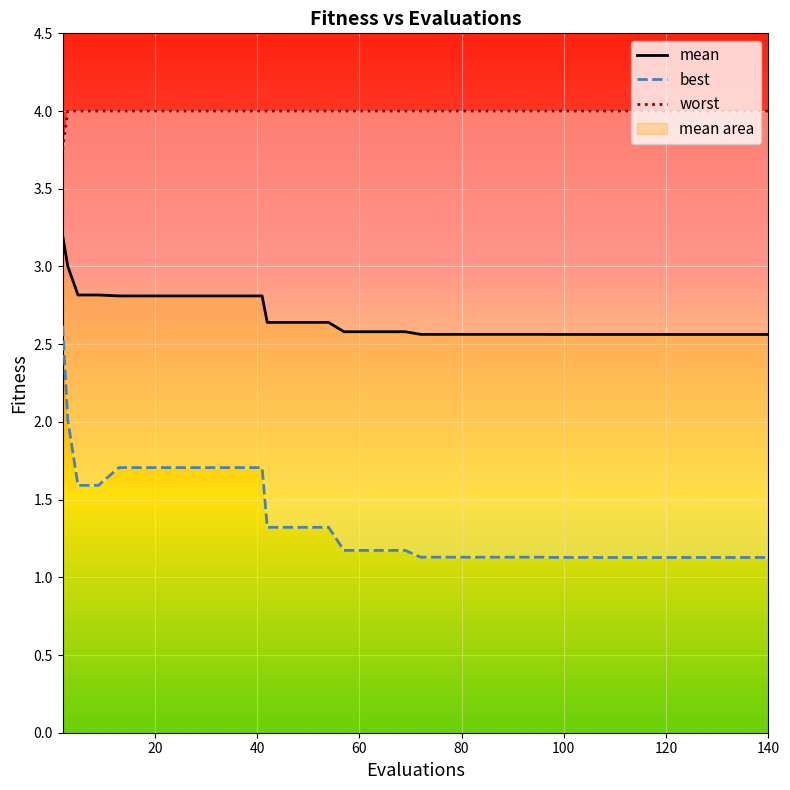

Reading left to right, list all the values displayed in this chart.

mean: 3.2	3.0	2.8	2.8	2.8	2.8	2.8	2.8	2.8	2.8	2.8	2.8	2.6	2.6	2.6	2.6	2.6	2.6	2.6	2.6	2.6	2.6	2.6	2.6	2.6	2.6	2.6	2.6	2.6	2.6	2.6	2.6	2.6	2.6	2.6	2.6	2.6	2.6	2.6	2.6
best: 2.6	2.0	1.6	1.6	1.7	1.7	1.7	1.7	1.7	1.7	1.7	1.7	1.3	1.3	1.3	1.3	1.2	1.2	1.2	1.2	1.1	1.1	1.1	1.1	1.1	1.1	1.1	1.1	1.1	1.1	1.1	1.1	1.1	1.1	1.1	1.1	1.1	1.1	1.1	1.1
worst: 3.8	4.0	4.0	4.0	4.0	4.0	4.0	4.0	4.0	4.0	4.0	4.0	4.0	4.0	4.0	4.0	4.0	4.0	4.0	4.0	4.0	4.0	4.0	4.0	4.0	4.0	4.0	4.0	4.0	4.0	4.0	4.0	4.0	4.0	4.0	4.0	4.0	4.0	4.0	4.0